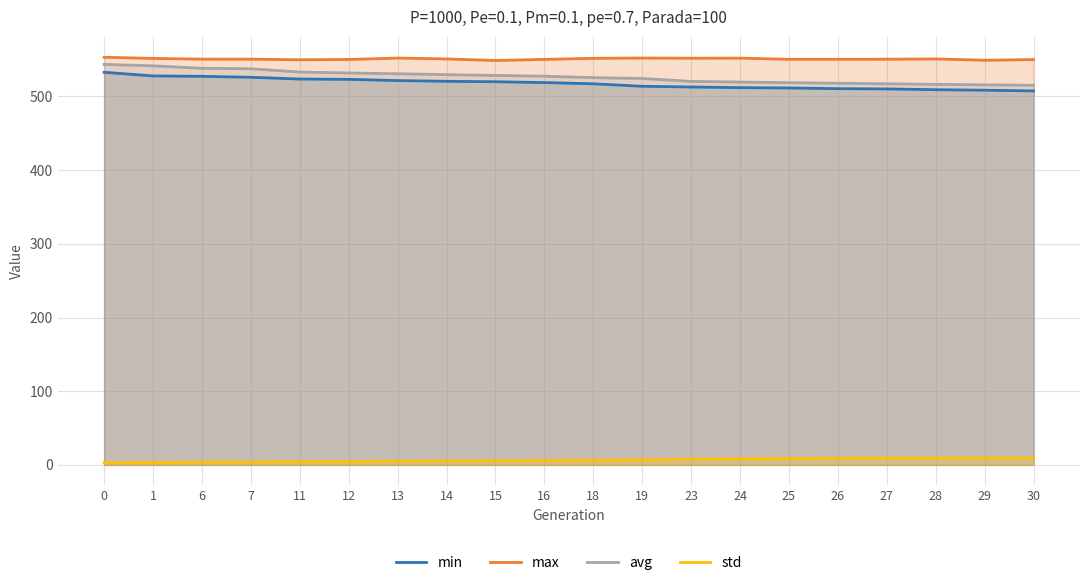

How many series are shown in this chart?

4